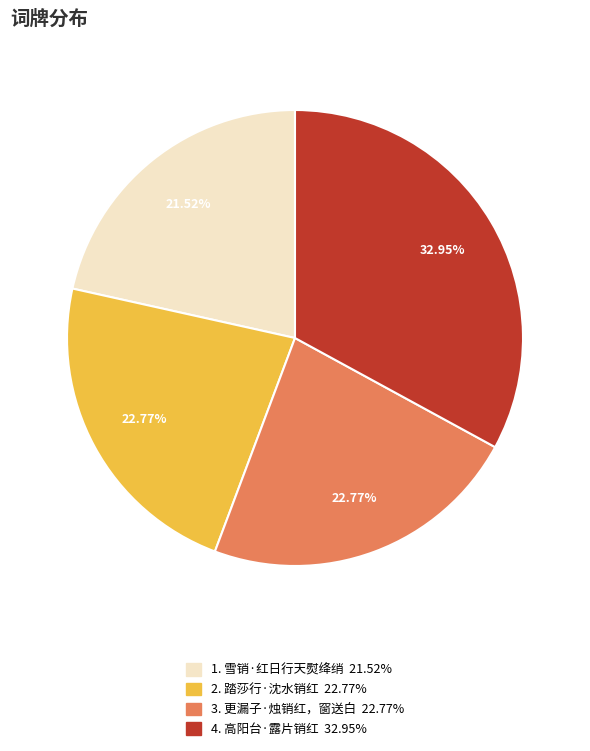

Is there a majority slice in this chart?

No